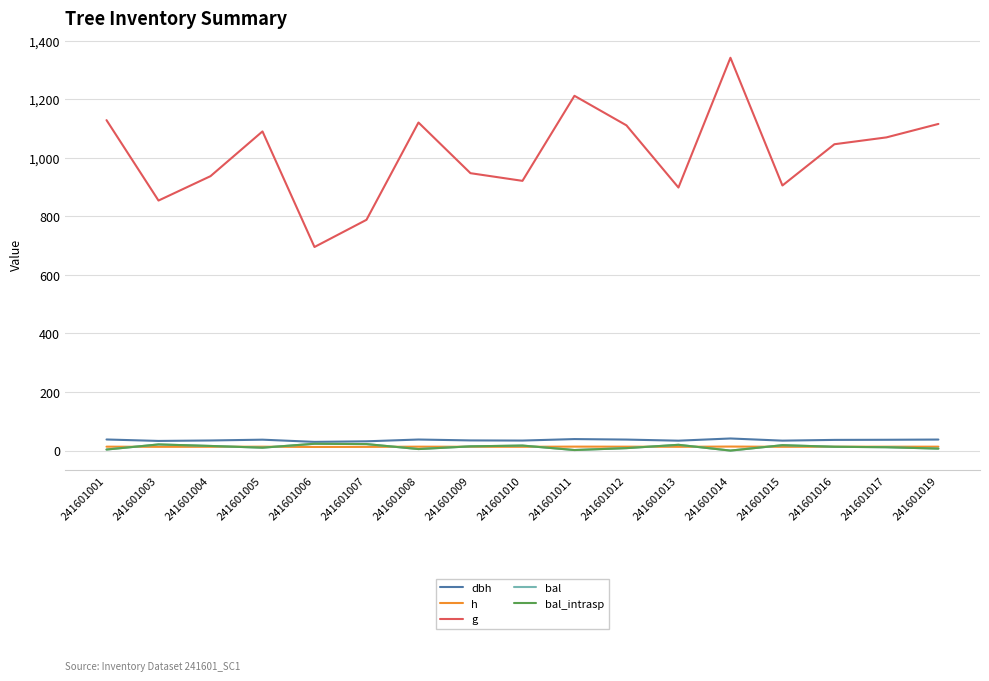

What is the total value across all series at 241601019?

1180.0